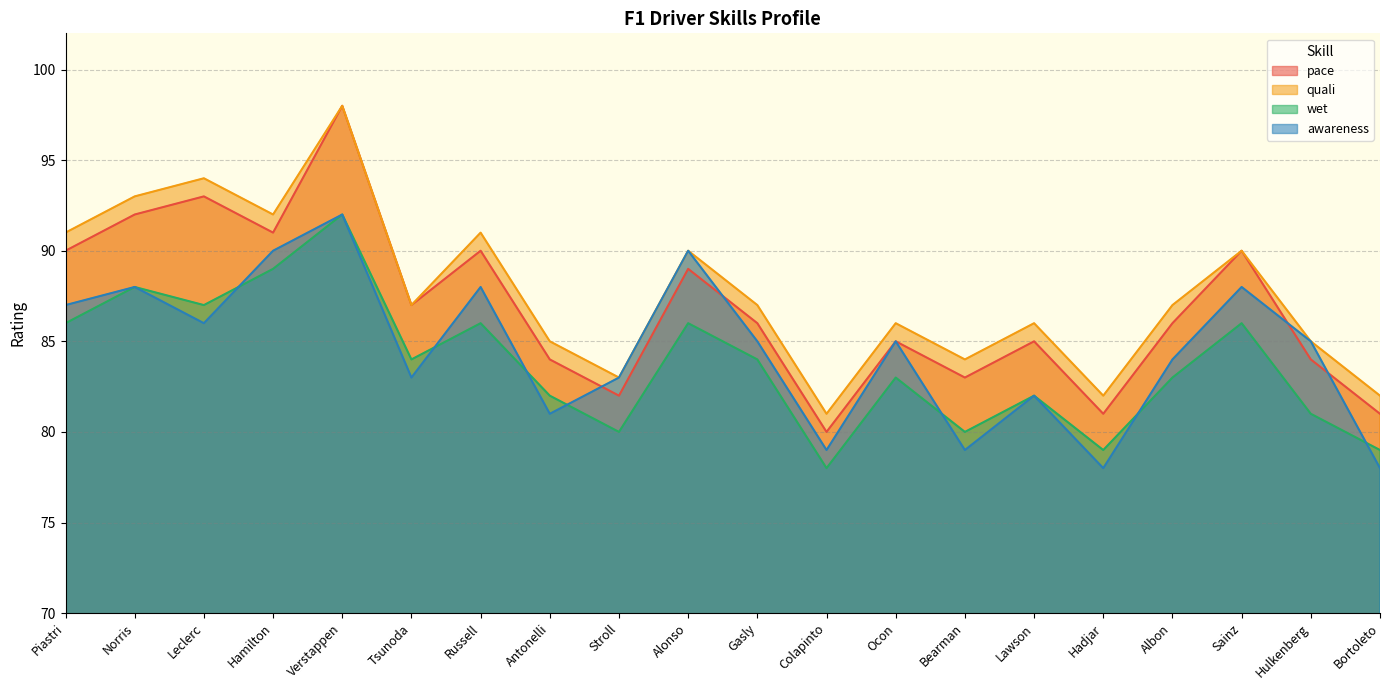

At which category is the sum across all series the highest?

Verstappen